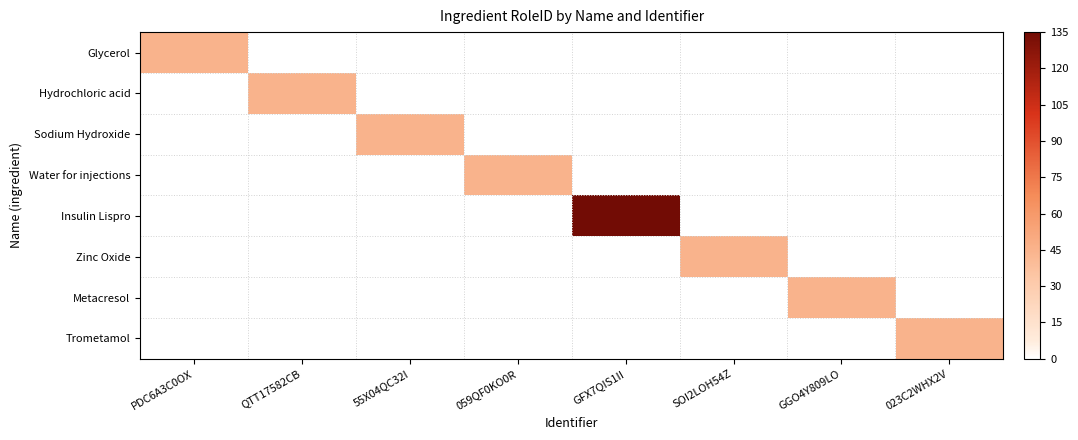

Reading left to right, transcribe all the data shown in this chart.

Glycerol: PDC6A3C0OX=45	QTT17582CB=0	55X04QC32I=0	059QF0KO0R=0	GFX7QIS1II=0	SOI2LOH54Z=0	GGO4Y809LO=0	023C2WHX2V=0
Hydrochloric acid: PDC6A3C0OX=0	QTT17582CB=45	55X04QC32I=0	059QF0KO0R=0	GFX7QIS1II=0	SOI2LOH54Z=0	GGO4Y809LO=0	023C2WHX2V=0
Sodium Hydroxide: PDC6A3C0OX=0	QTT17582CB=0	55X04QC32I=45	059QF0KO0R=0	GFX7QIS1II=0	SOI2LOH54Z=0	GGO4Y809LO=0	023C2WHX2V=0
Water for injections: PDC6A3C0OX=0	QTT17582CB=0	55X04QC32I=0	059QF0KO0R=45	GFX7QIS1II=0	SOI2LOH54Z=0	GGO4Y809LO=0	023C2WHX2V=0
Insulin Lispro: PDC6A3C0OX=0	QTT17582CB=0	55X04QC32I=0	059QF0KO0R=0	GFX7QIS1II=135	SOI2LOH54Z=0	GGO4Y809LO=0	023C2WHX2V=0
Zinc Oxide: PDC6A3C0OX=0	QTT17582CB=0	55X04QC32I=0	059QF0KO0R=0	GFX7QIS1II=0	SOI2LOH54Z=45	GGO4Y809LO=0	023C2WHX2V=0
Metacresol: PDC6A3C0OX=0	QTT17582CB=0	55X04QC32I=0	059QF0KO0R=0	GFX7QIS1II=0	SOI2LOH54Z=0	GGO4Y809LO=45	023C2WHX2V=0
Trometamol: PDC6A3C0OX=0	QTT17582CB=0	55X04QC32I=0	059QF0KO0R=0	GFX7QIS1II=0	SOI2LOH54Z=0	GGO4Y809LO=0	023C2WHX2V=45